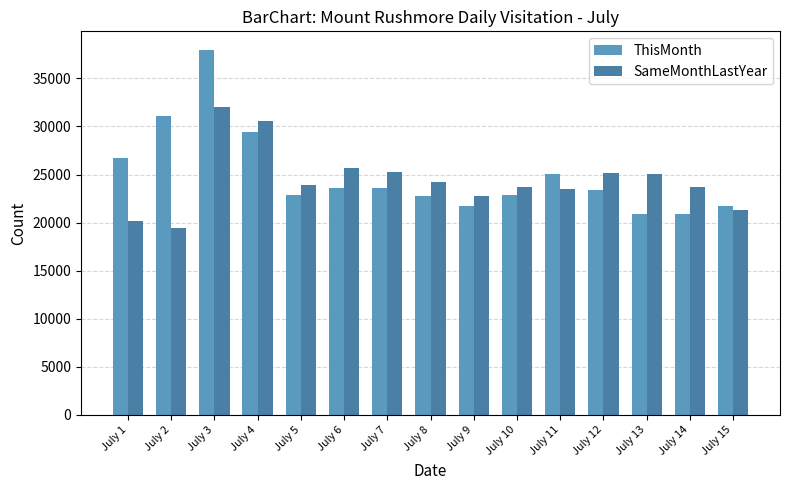

The value of SameMonthLastYear at July 2 is 19408. True or false?

True